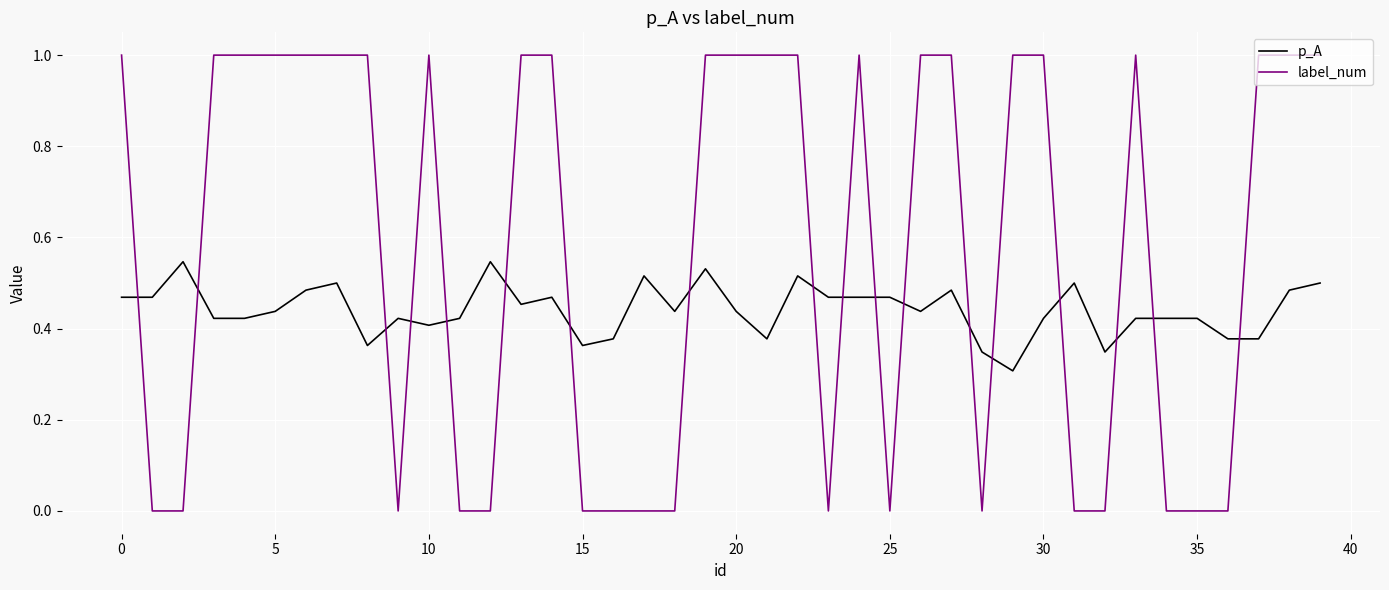

Rank the series by their average value, from highest to lowest.

label_num, p_A